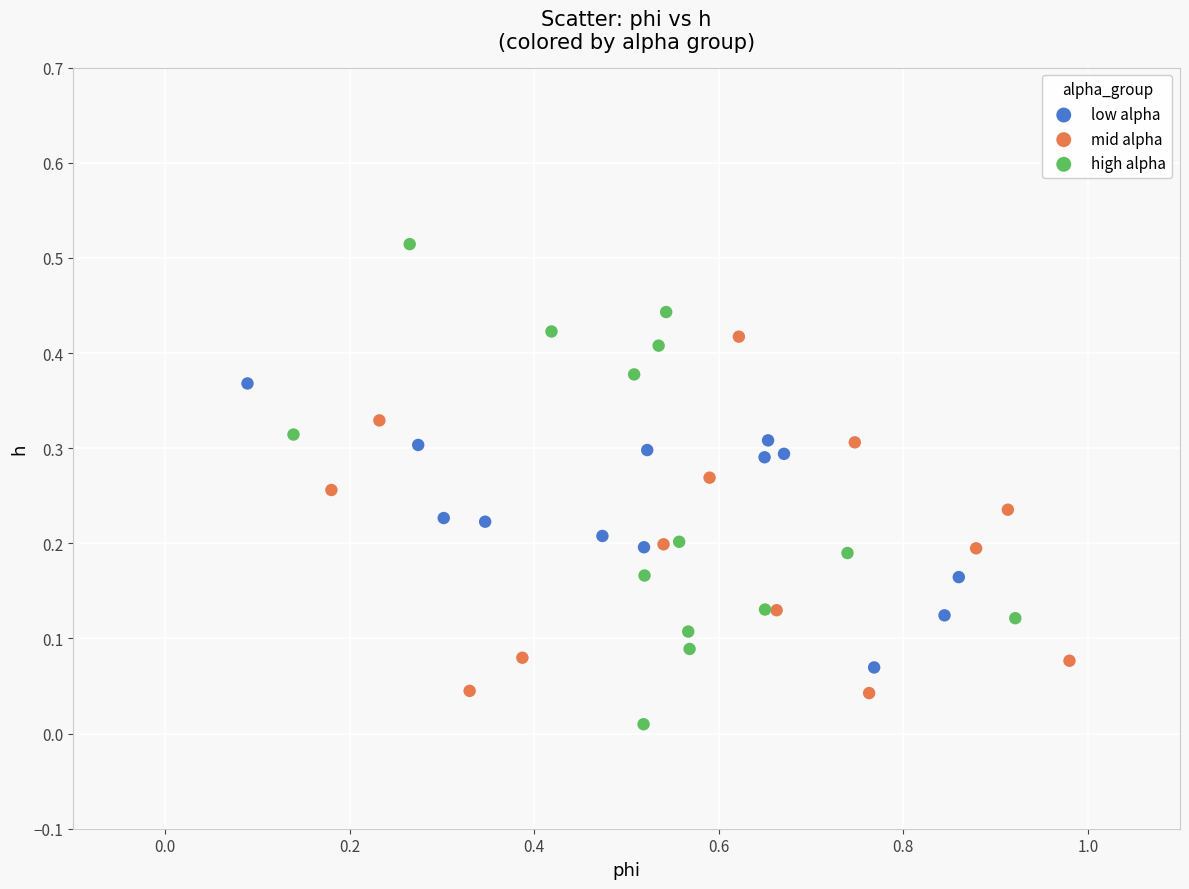

Which series contains the highest Y value?

high alpha